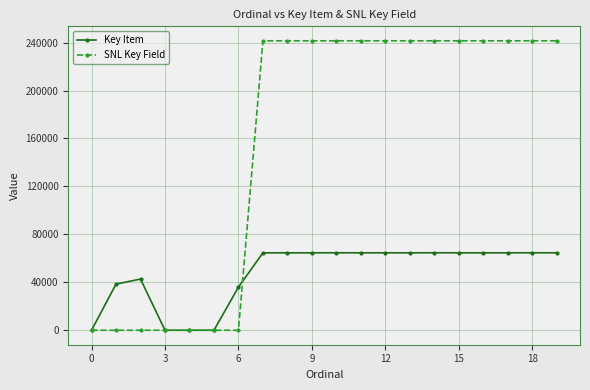

How many values in the Key Item series are below 64604?

10